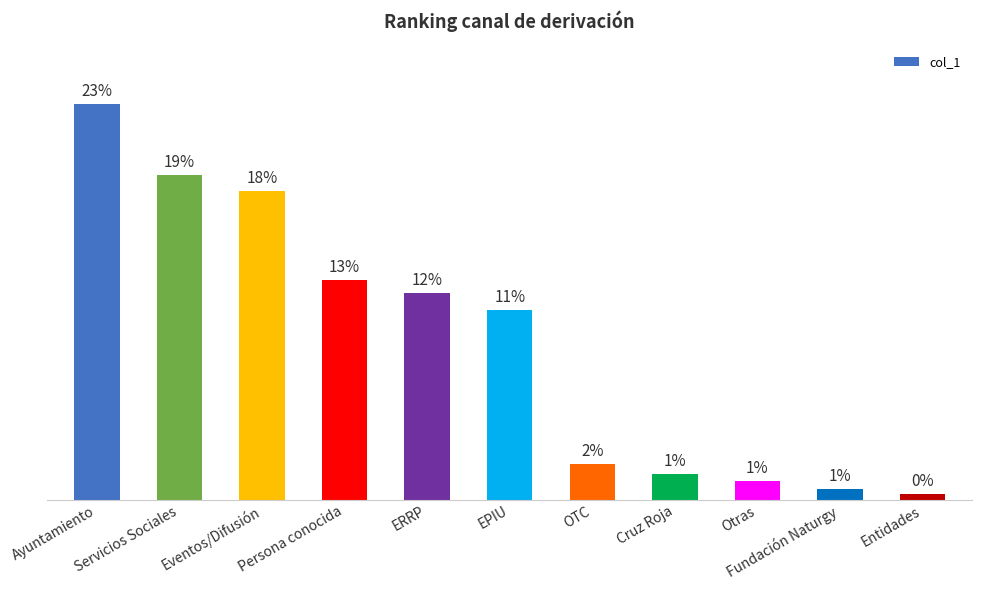

Does the chart contain any negative values?

No